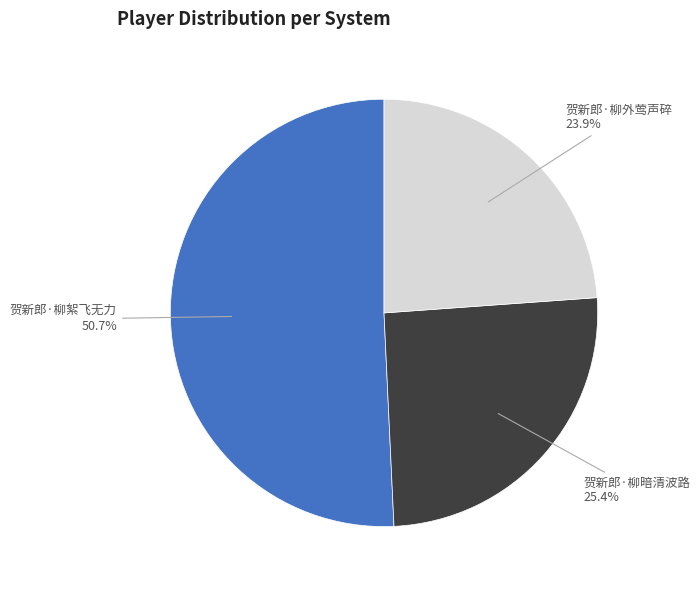

What is the ratio of the value at 贺新郎·柳絮飞无力 to the value at 贺新郎·柳外莺声碎?

2.1